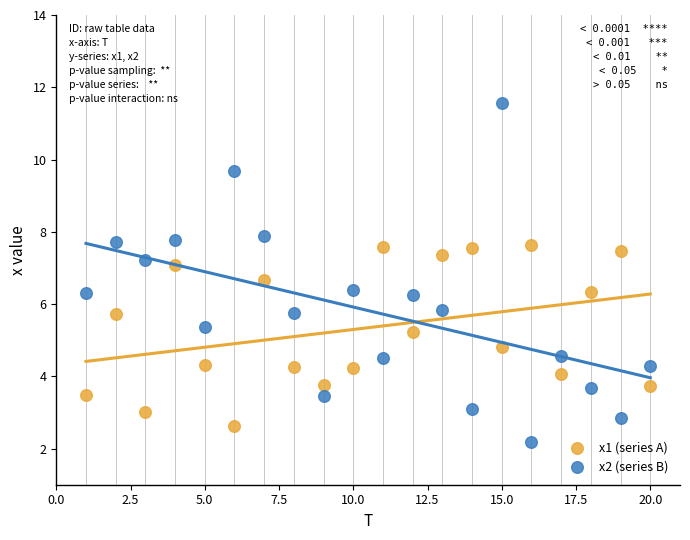

Which series reaches the maximum Y coordinate?

x2 (series B)